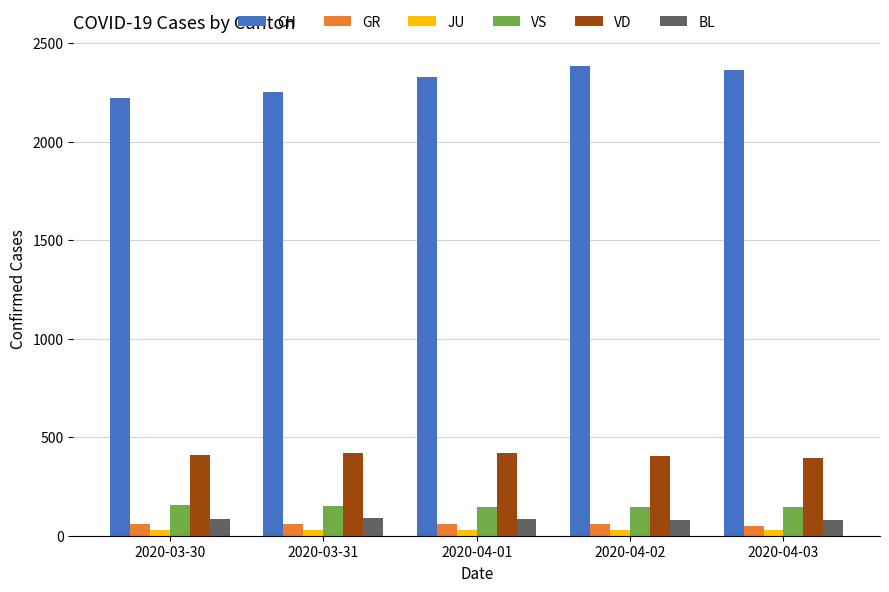

Is the value of VS at 2020-04-02 greater than the value of CH at 2020-04-01?

No